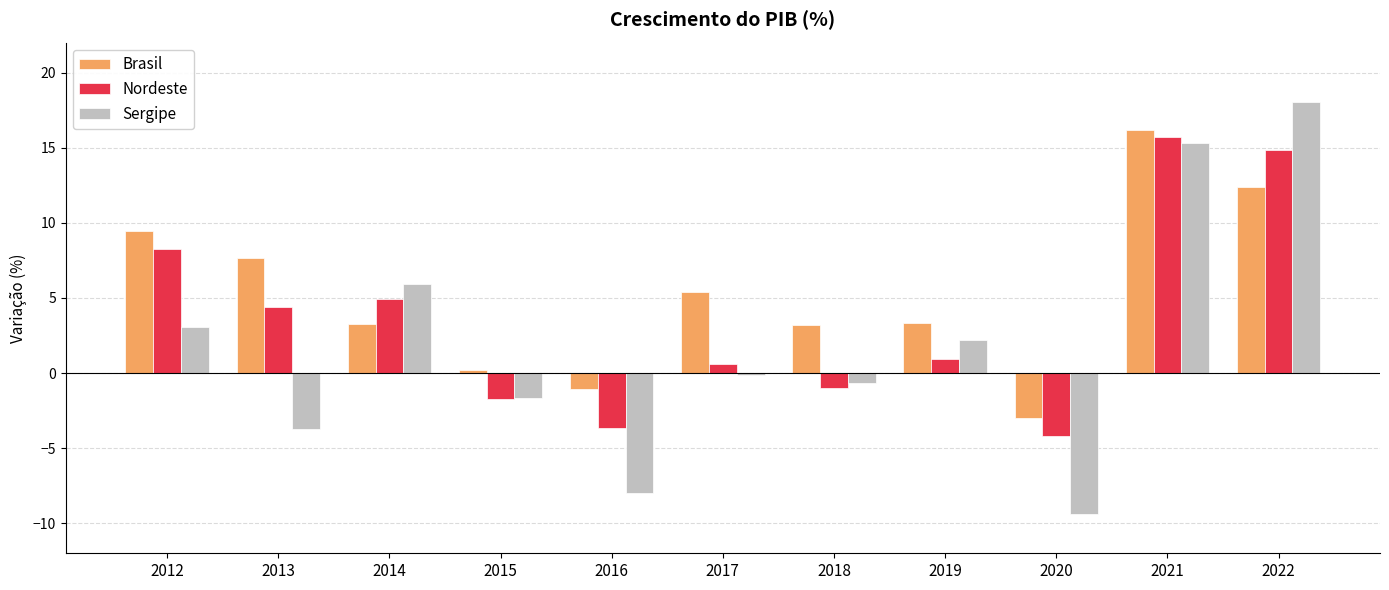

Between 2014 and 2018, which series saw the biggest shift?

Sergipe